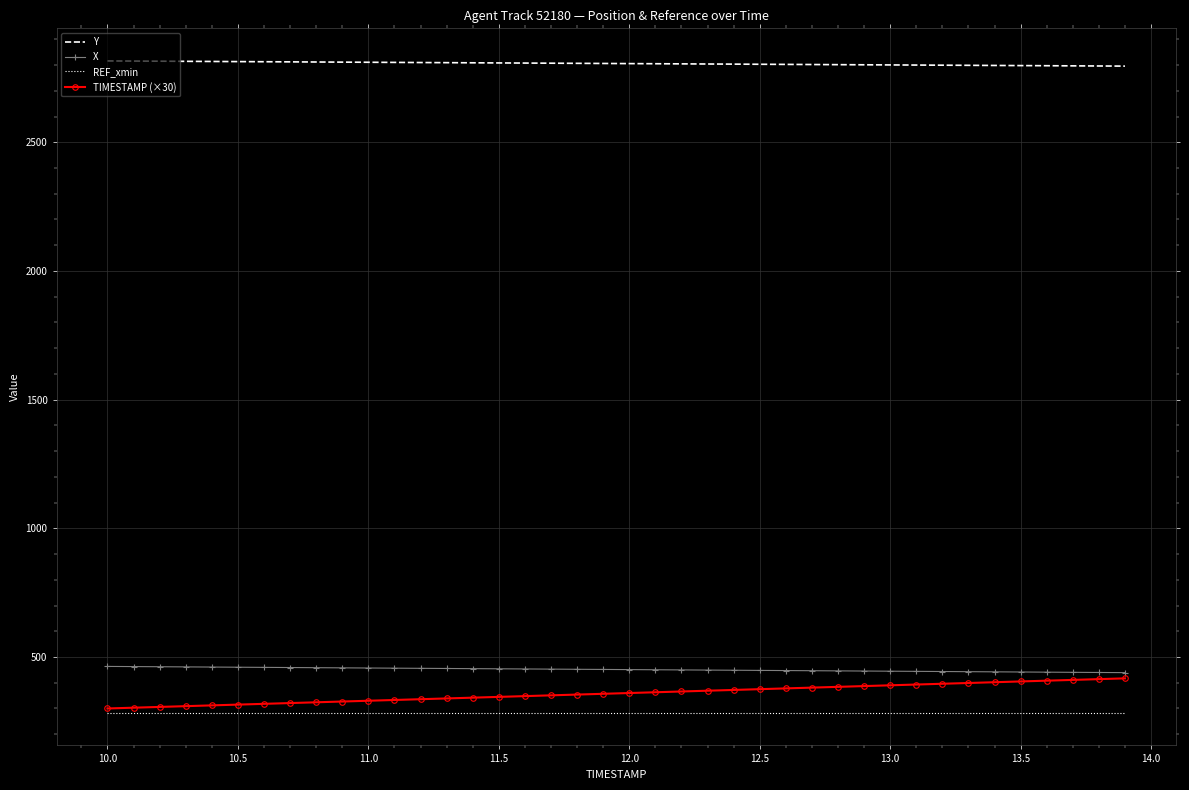

What is the average value of the Y series?

2805.8